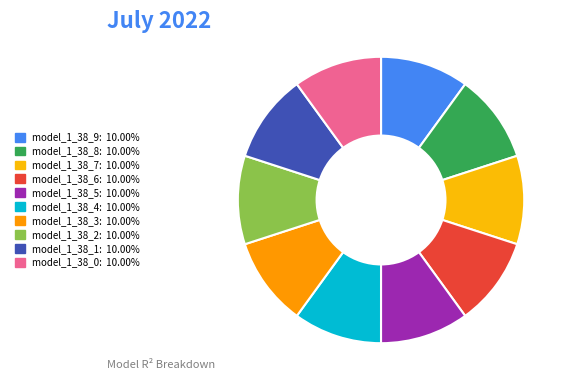

Does model_1_38_5 represent more than half of the total?

No